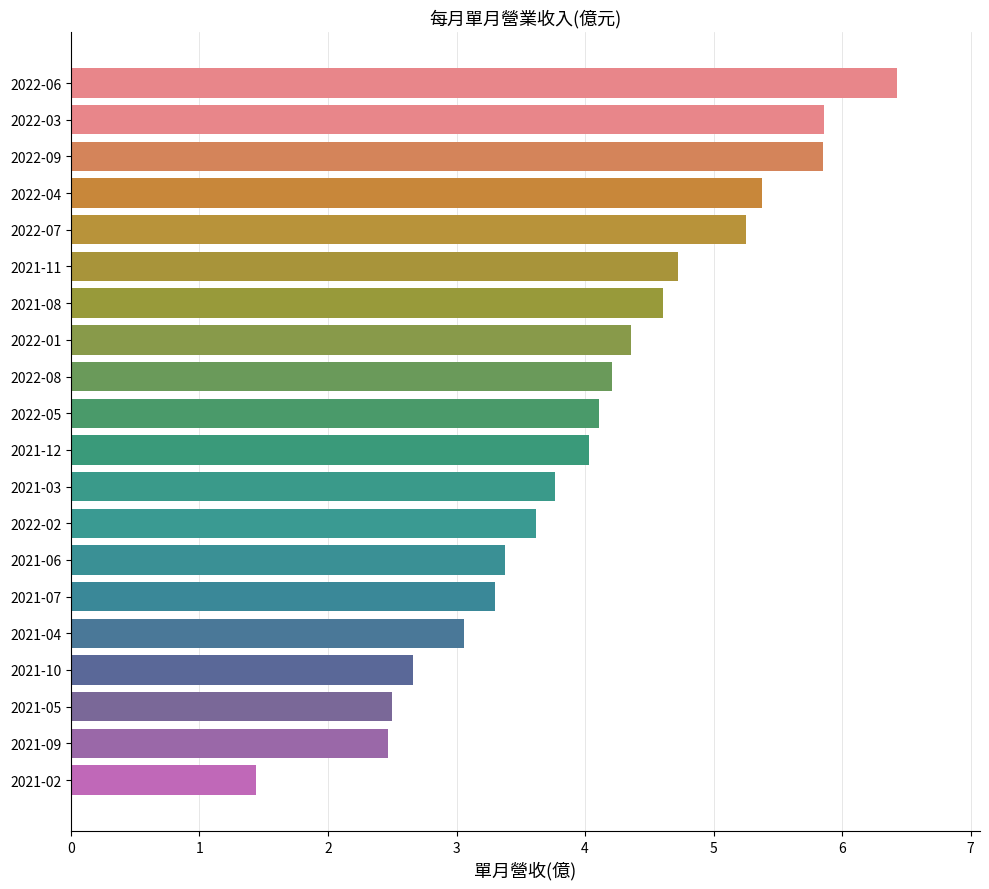

What is the label of the 10th bar from the top?

2022-05